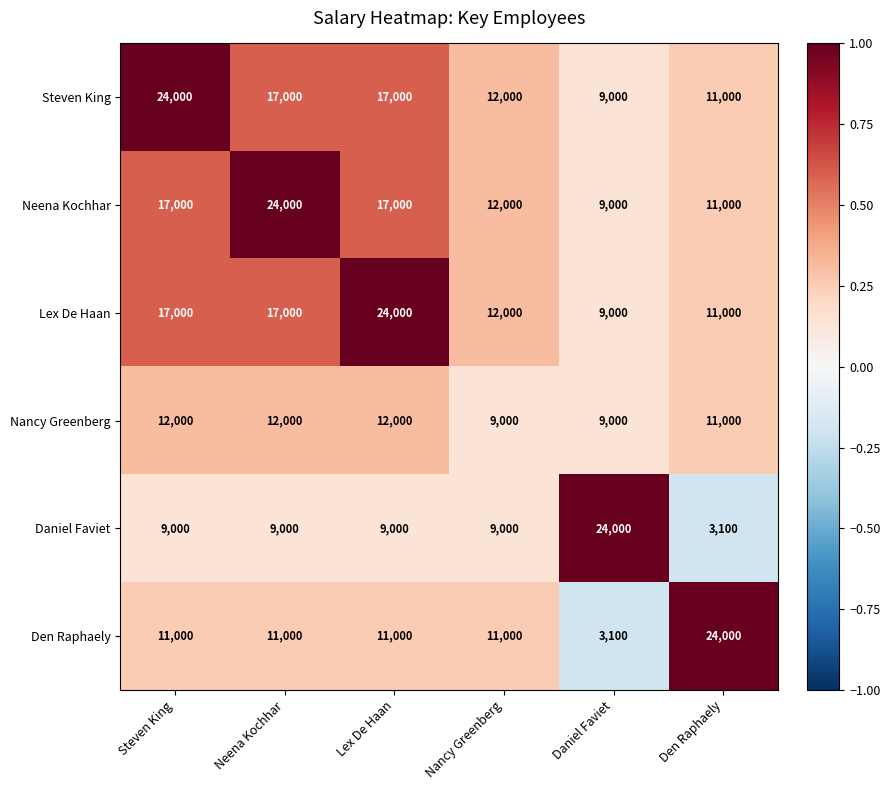

Which series changed the most between Nancy Greenberg and Daniel Faviet?

Daniel Faviet